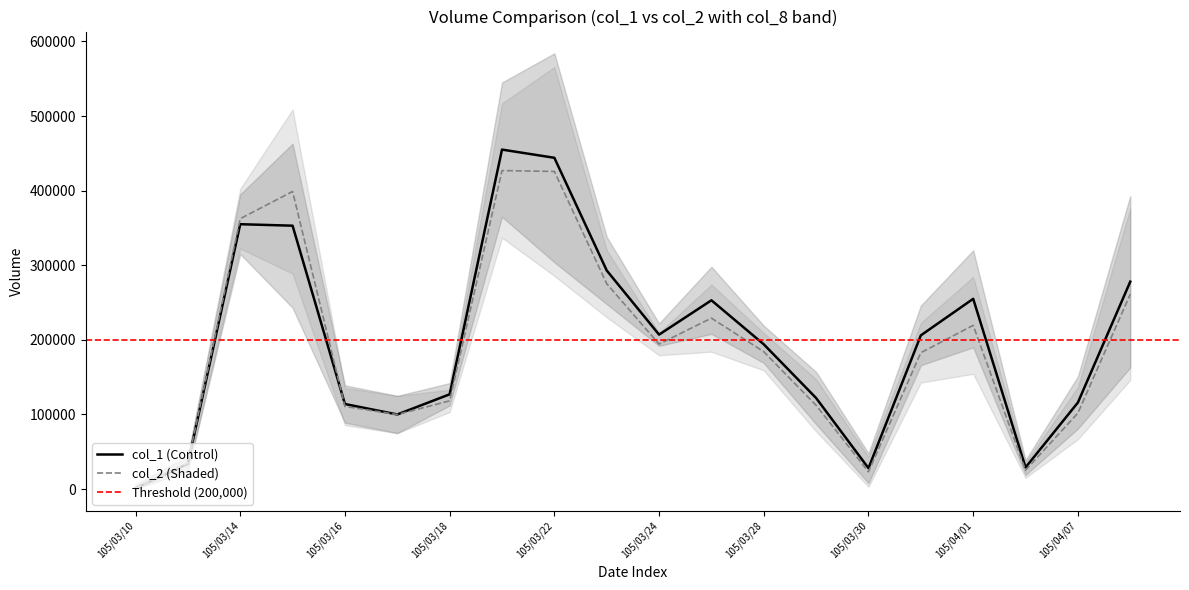

Rank the series by their maximum value, from lowest to highest.

col_2, col_1